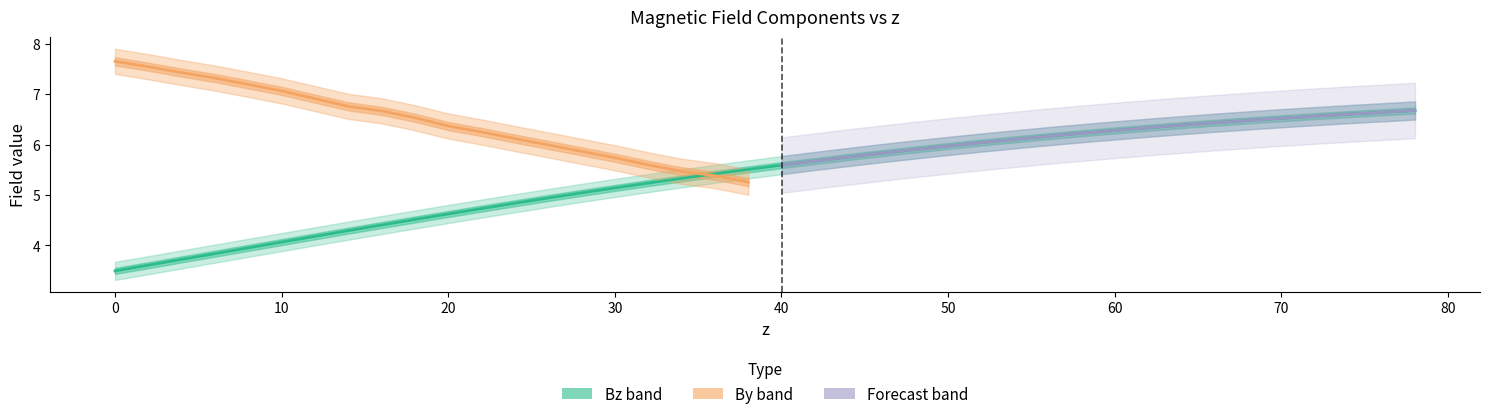

What is the label of the 1st point from the right?

78.0252252